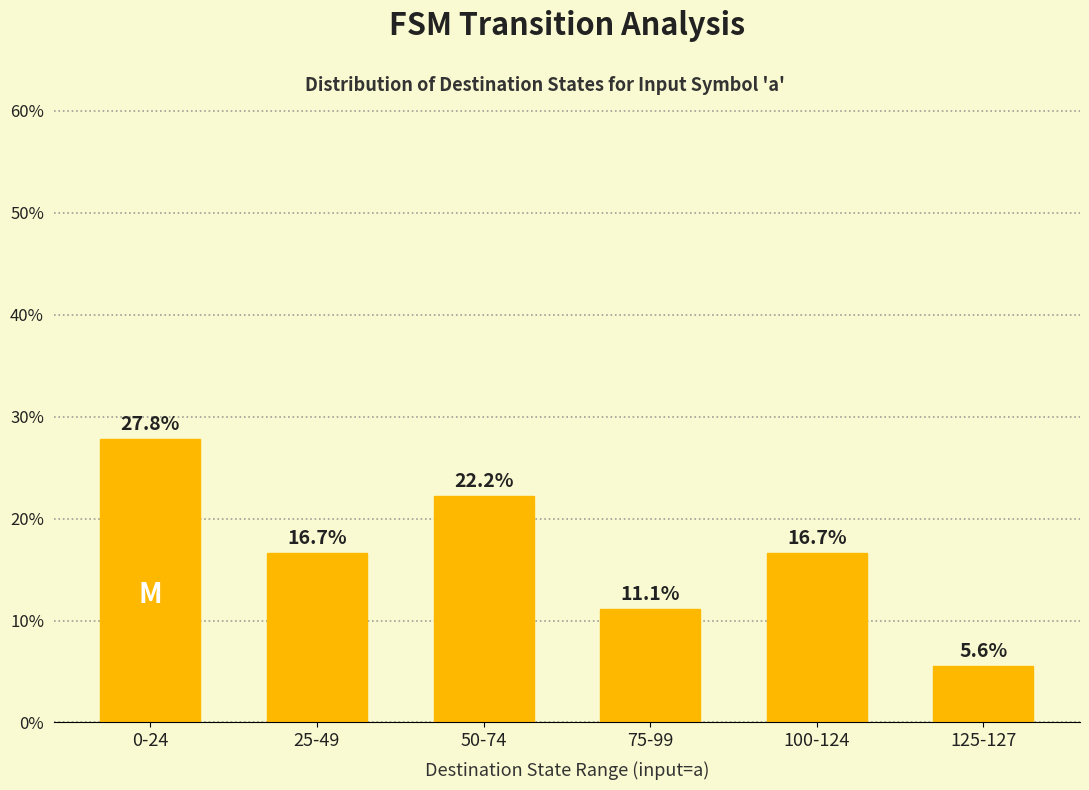

What is the approximate value at 0-24?

27.8